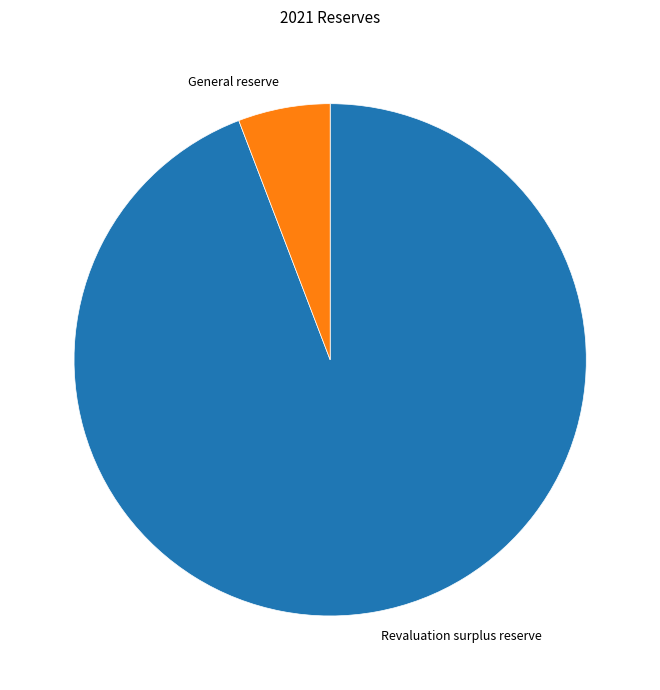

What is the smallest slice in the pie chart?

General reserve